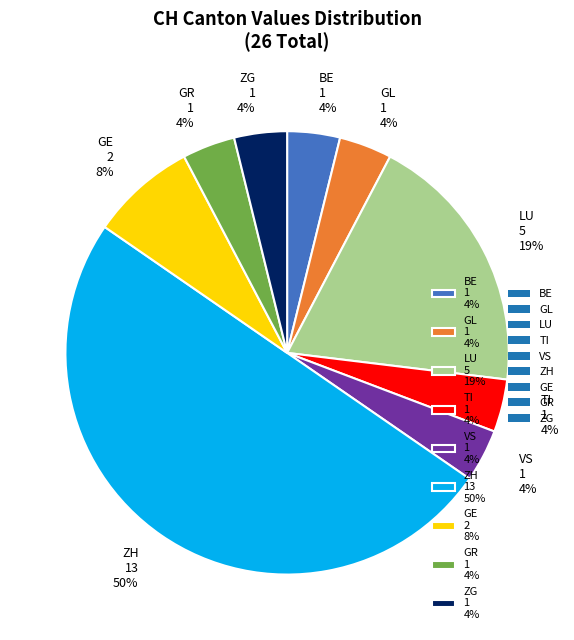

How many slices are in this pie chart?

9